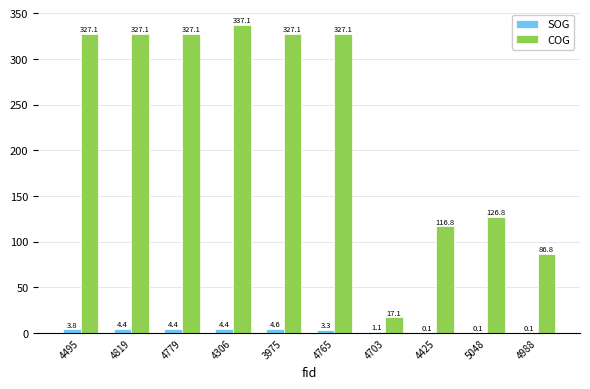

Are the bars grouped side by side (vs. stacked)?

Yes